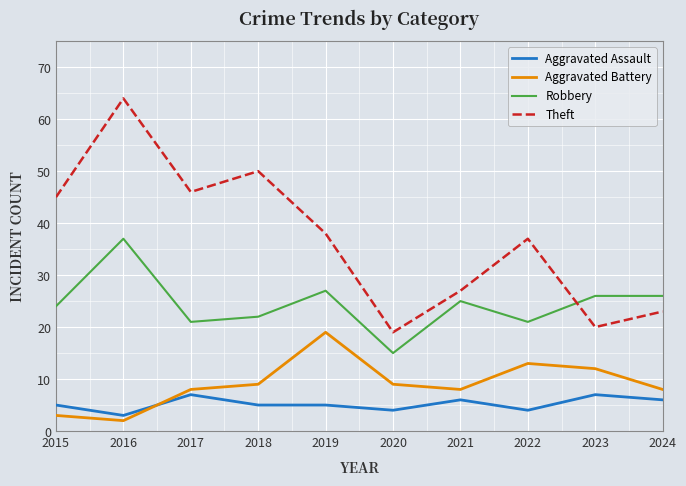

What is the sum of the Theft values at 2023 and 2022?

57